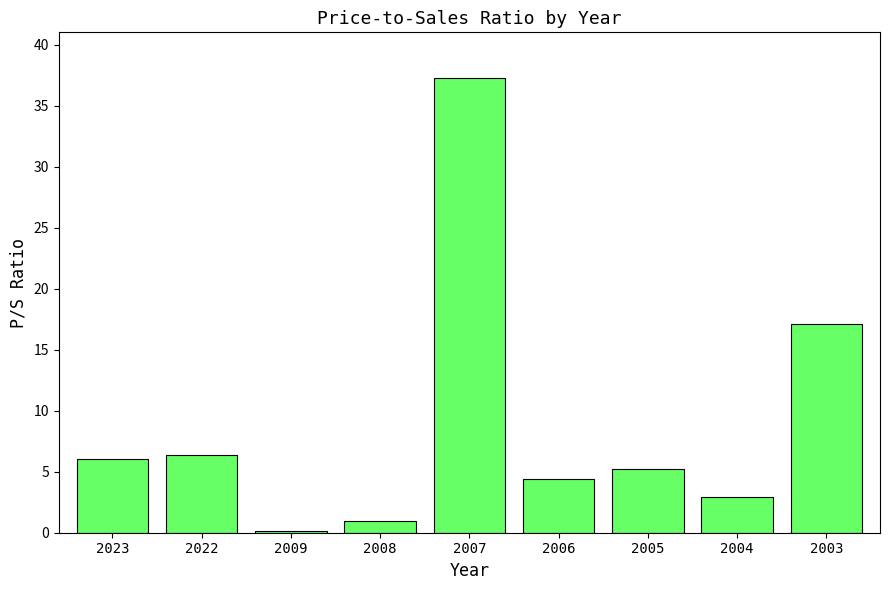

At which label is the value closest to 18?

2003